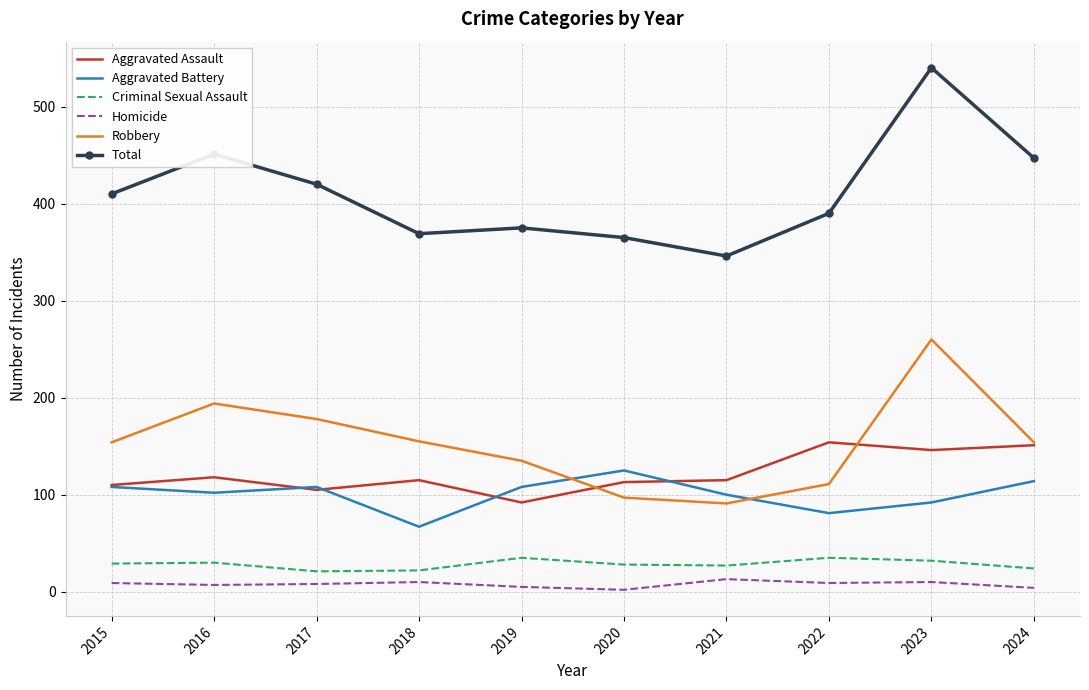

The value of Aggravated Assault at 2024 is 98. True or false?

False